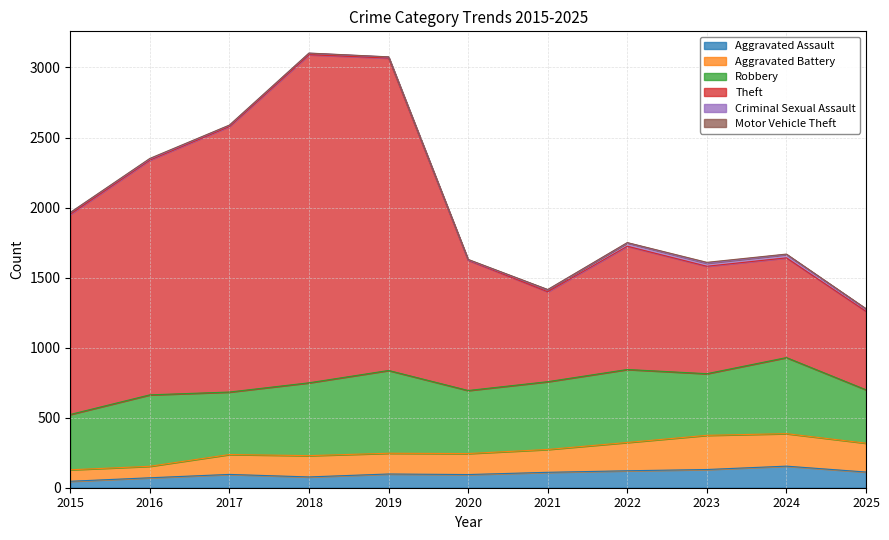

Where does the Aggravated Battery series first go above 246?

2021